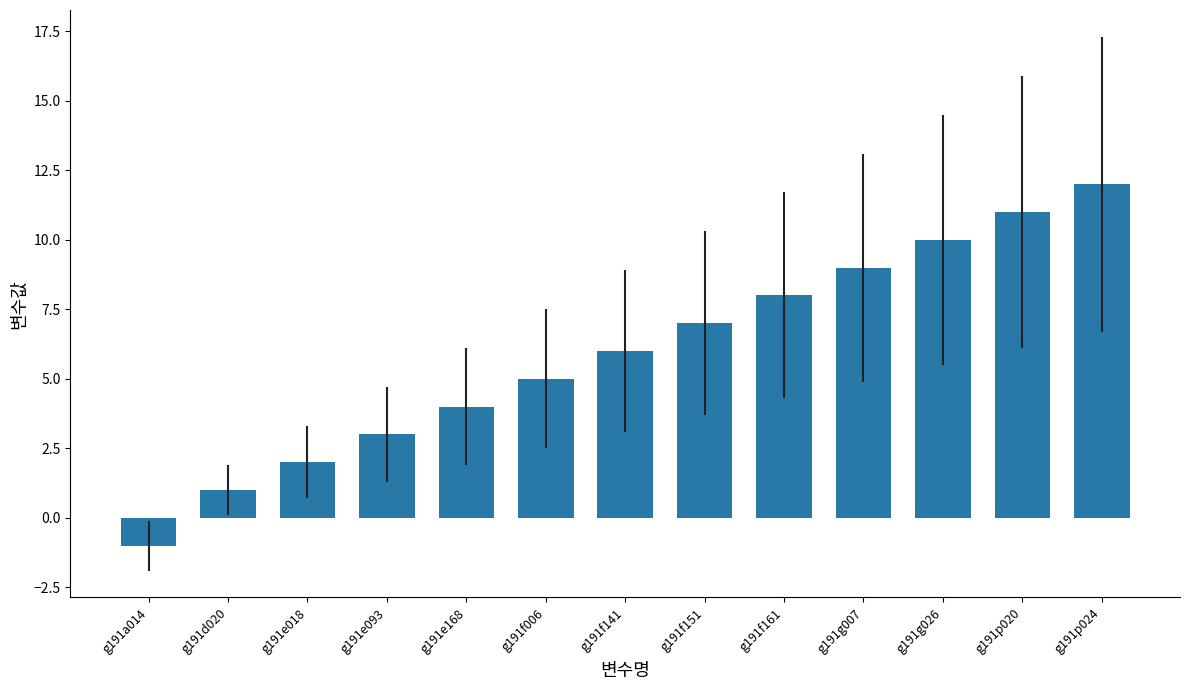

Does the chart contain any negative values?

Yes